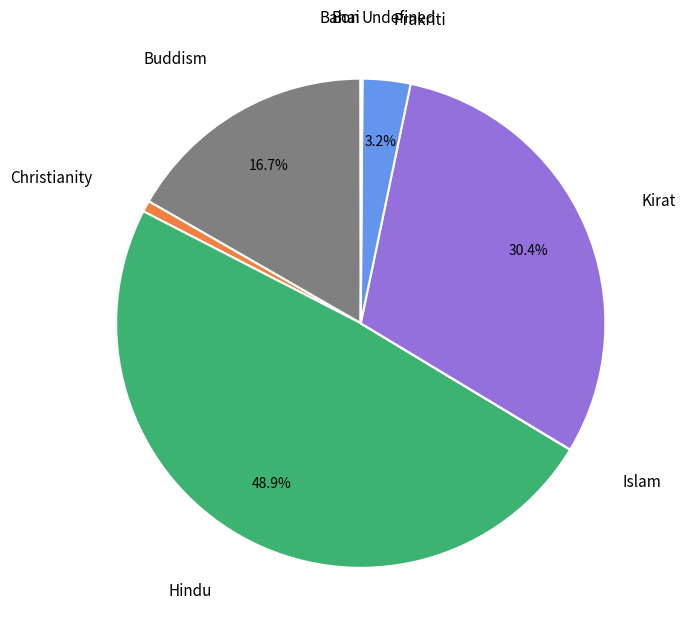

Which slice is the largest?

Hindu